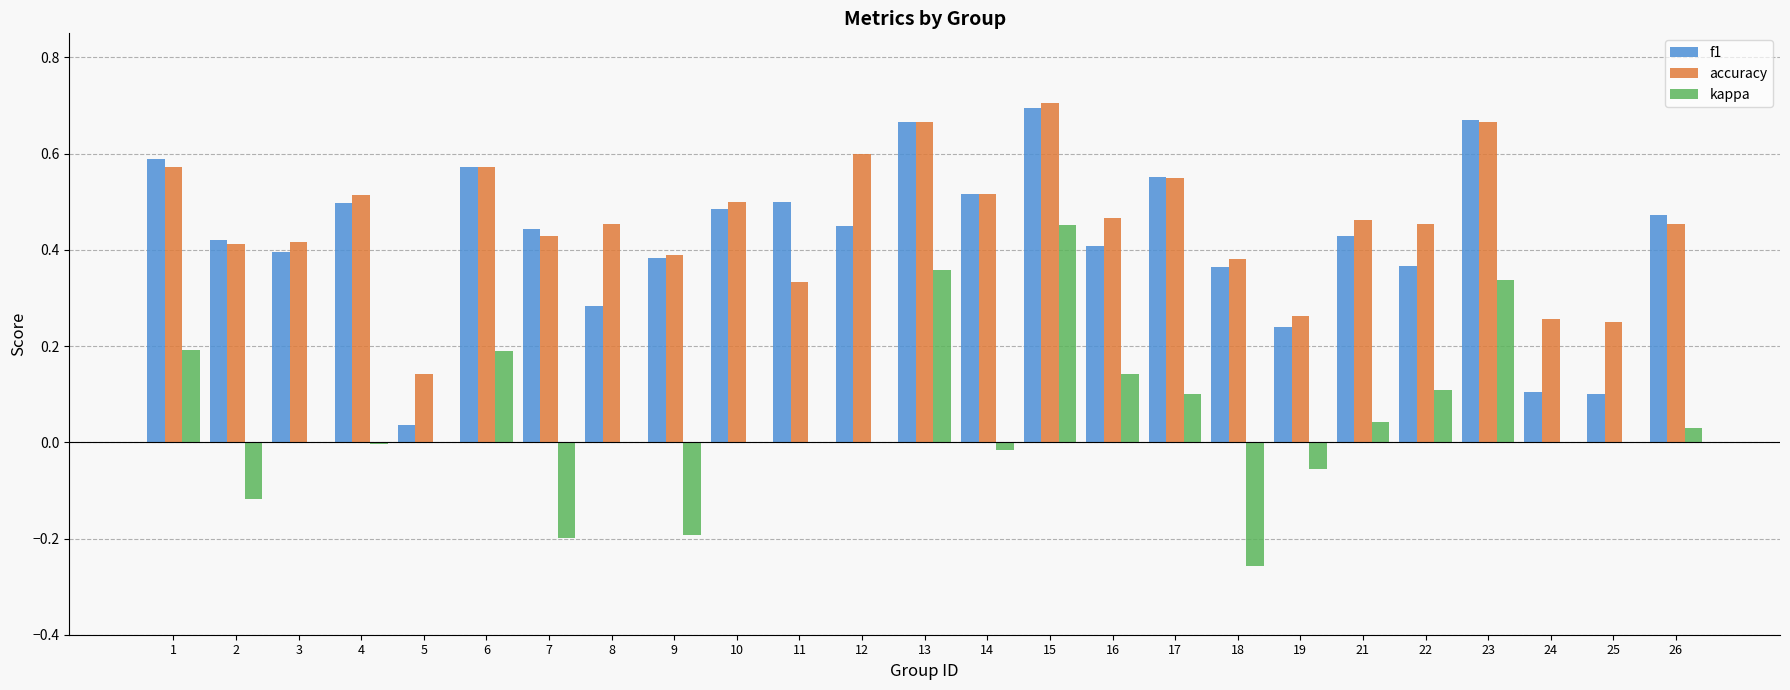

Which series has the largest range (max minus min)?

kappa